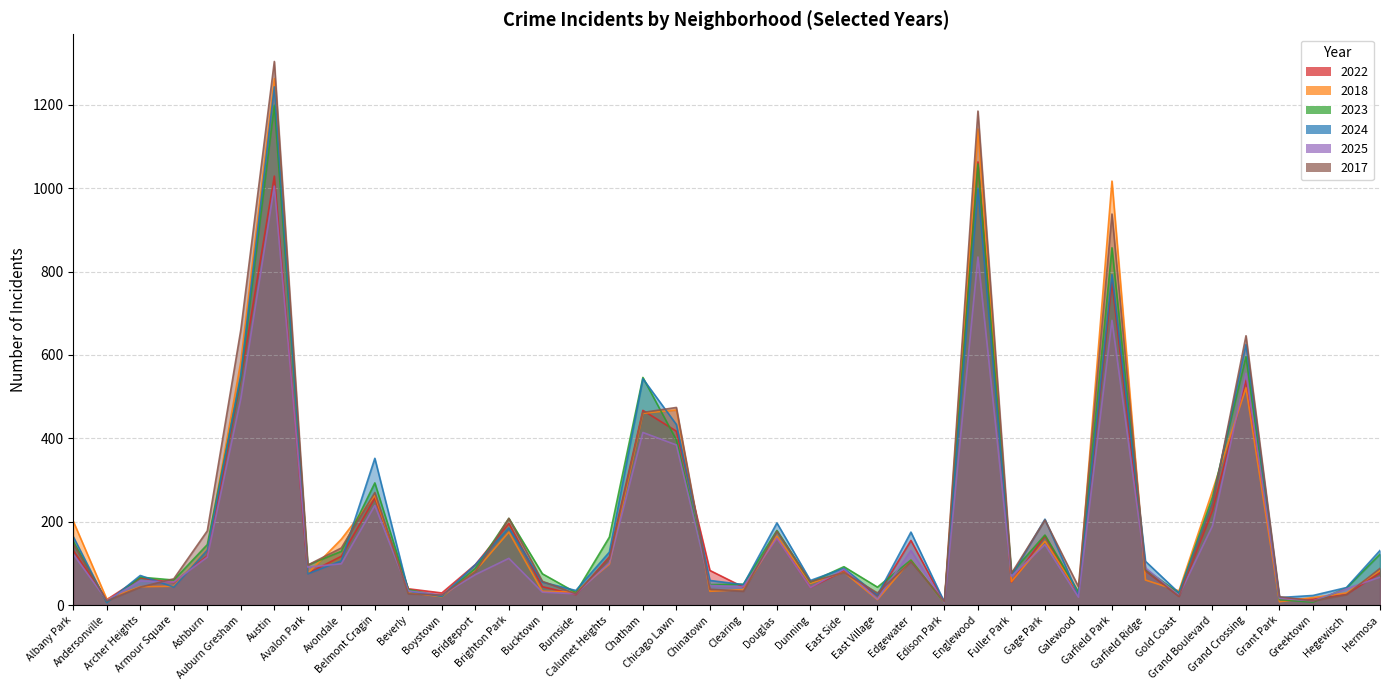

Which series has the largest range (max minus min)?

2017